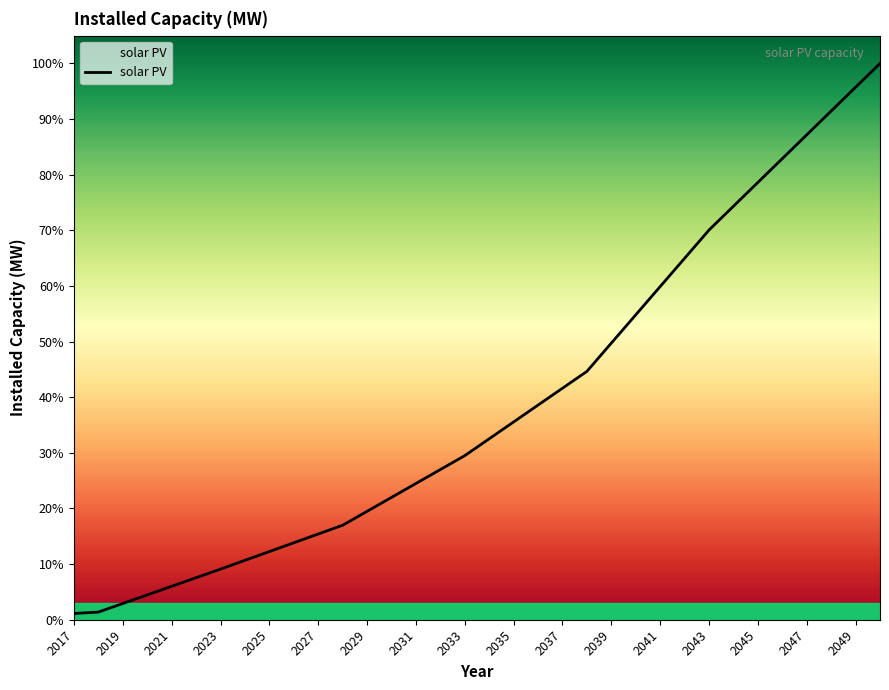

Where does the data first go above 1774?

17